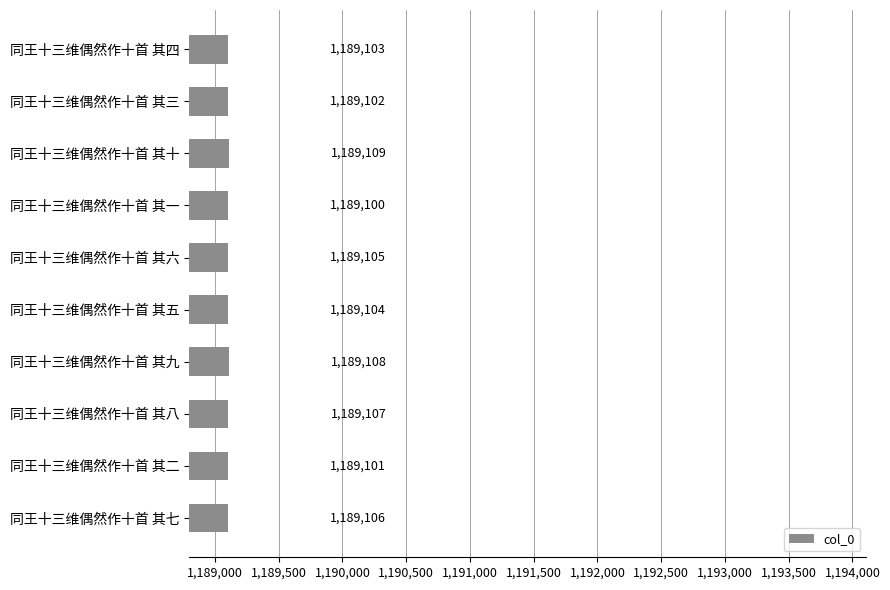

Which label corresponds to the smallest value in the chart?

同王十三维偶然作十首 其一